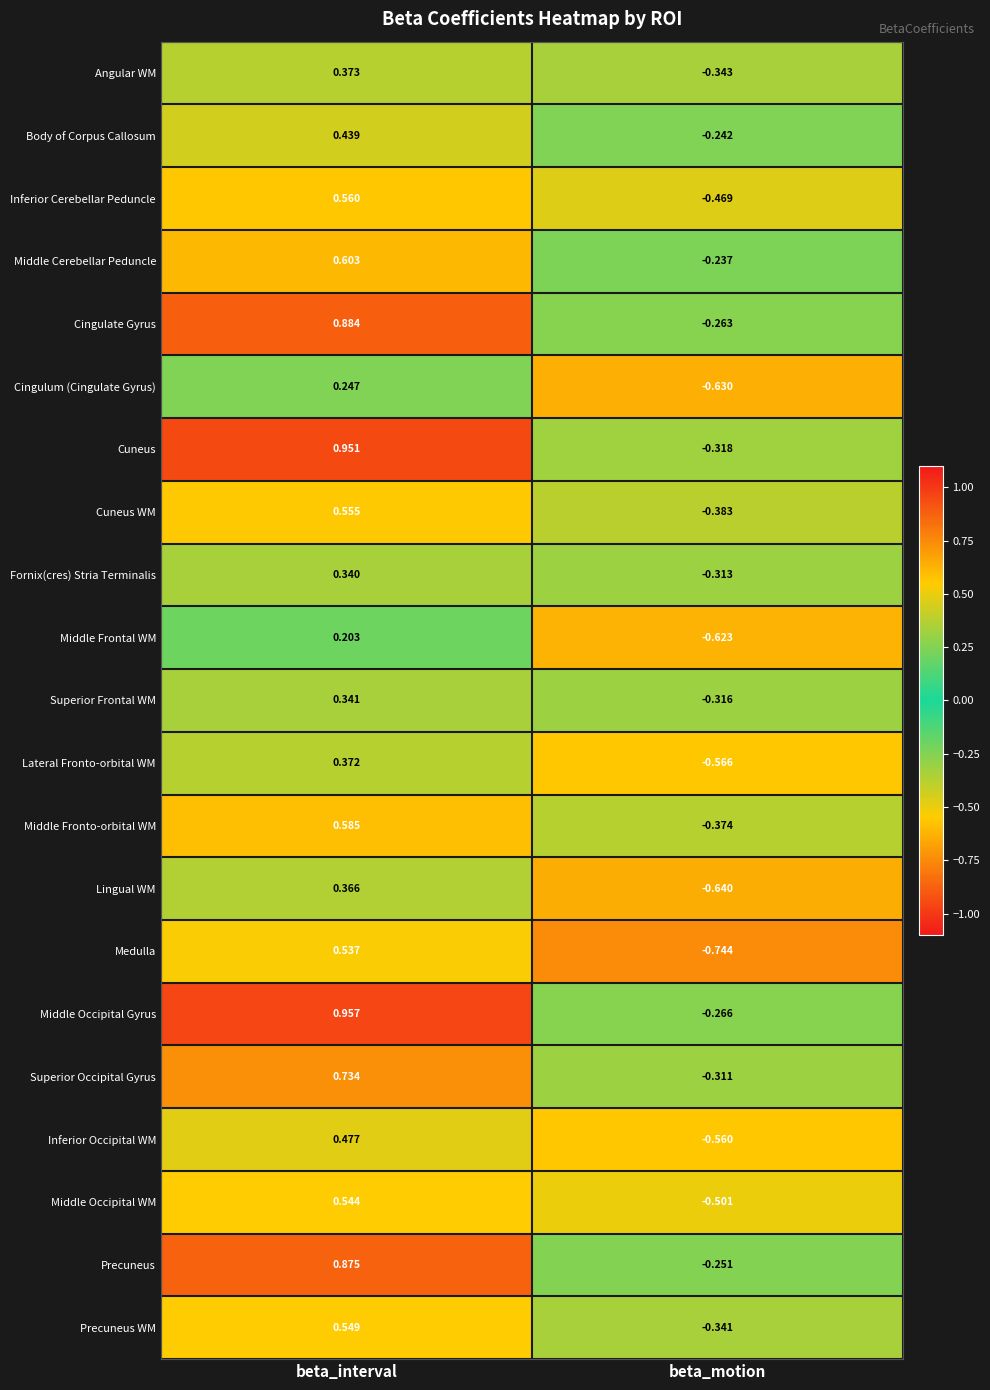

Rank the categories by Middle Cerebellar Peduncle value from highest to lowest.

beta_interval, beta_motion